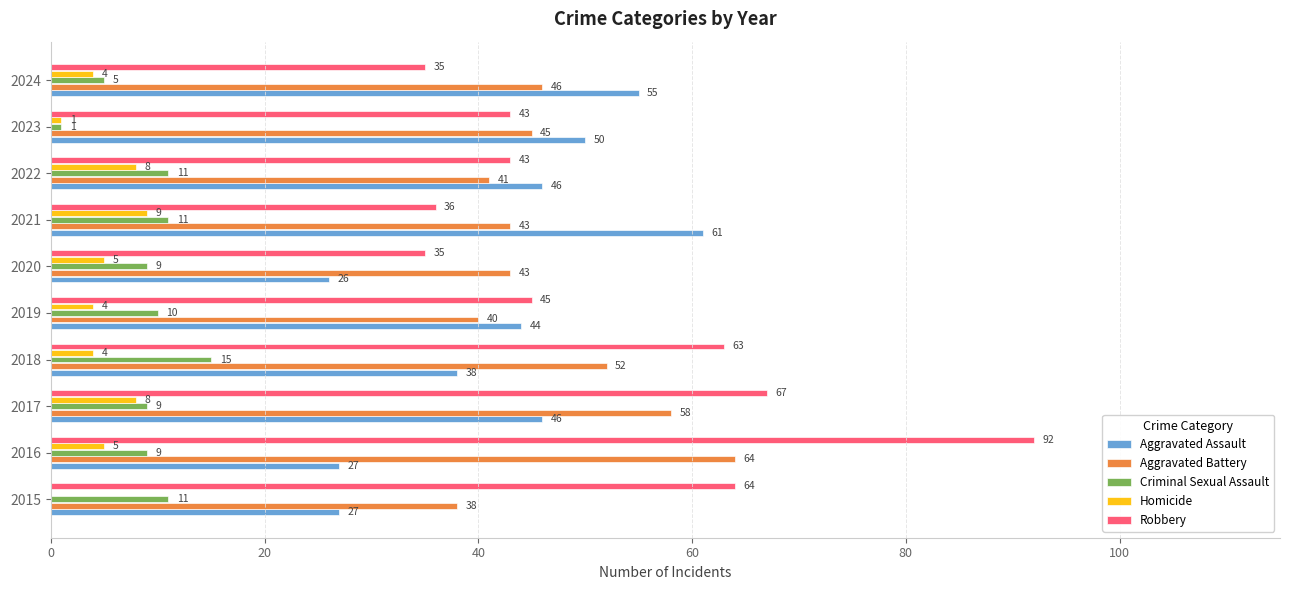

What is the average value of the Aggravated Battery series?

47